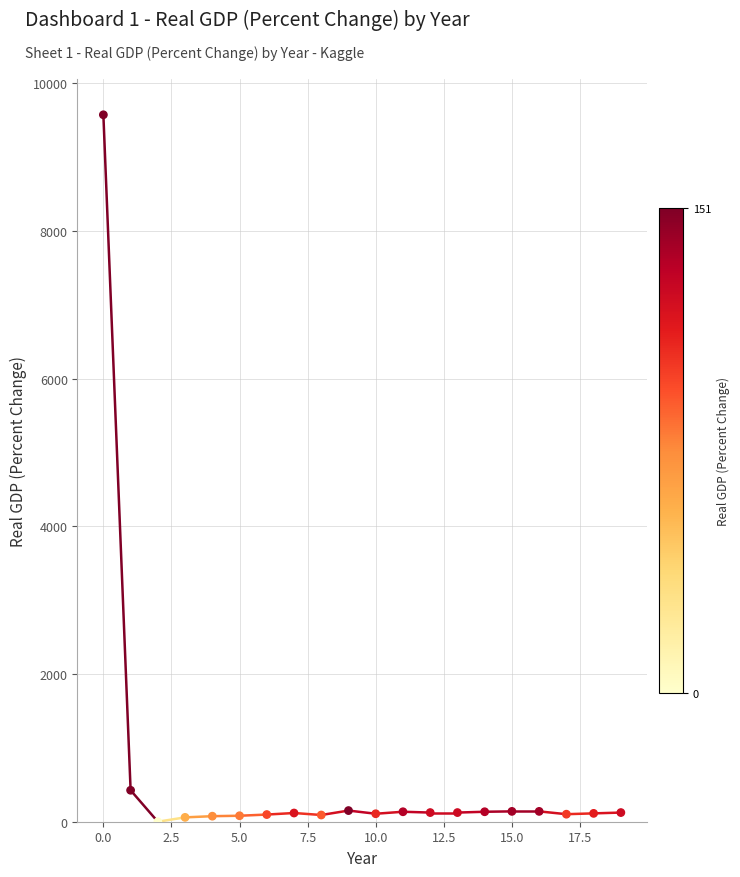

What Y value in the scatter plot is closest to 4786?

426